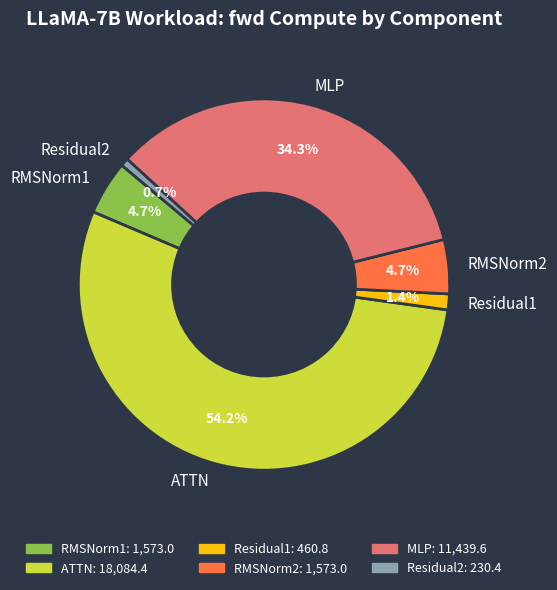

How many slices are in this pie chart?

6